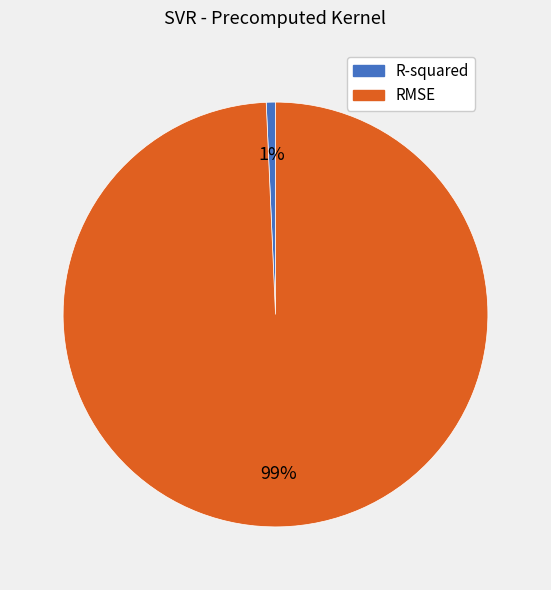

What is the smallest slice in the pie chart?

R-squared